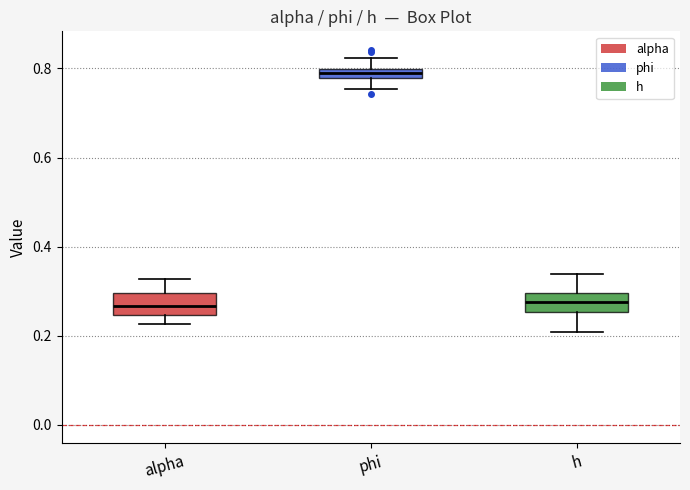

Where does the lower whisker of the box for h end on the y-axis? The values are not printed on the chart, so give them approximately, as read against the axis.

0.20